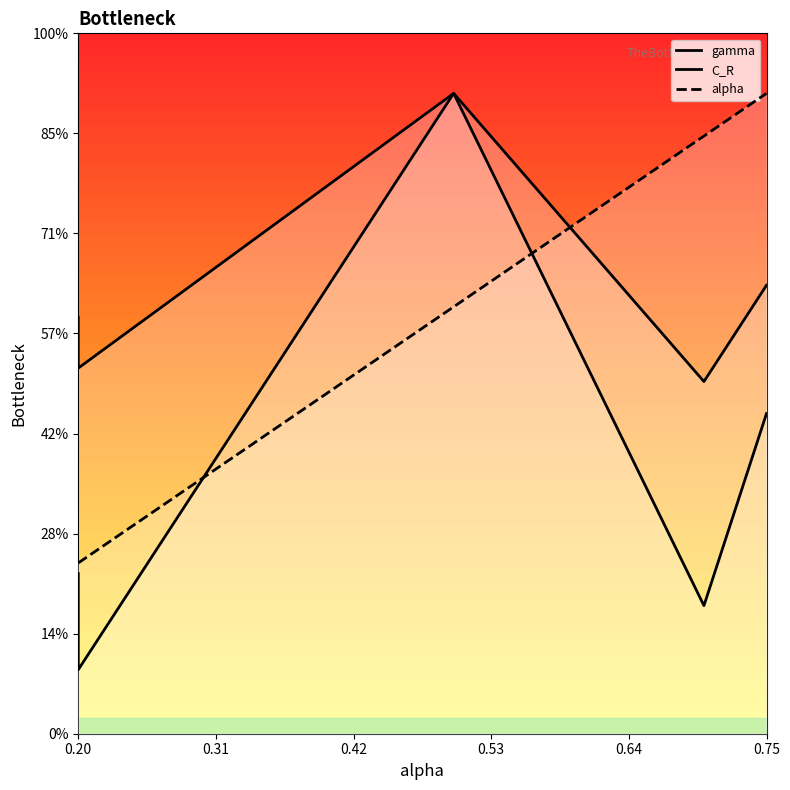

Count the number of data series in this chart.

3